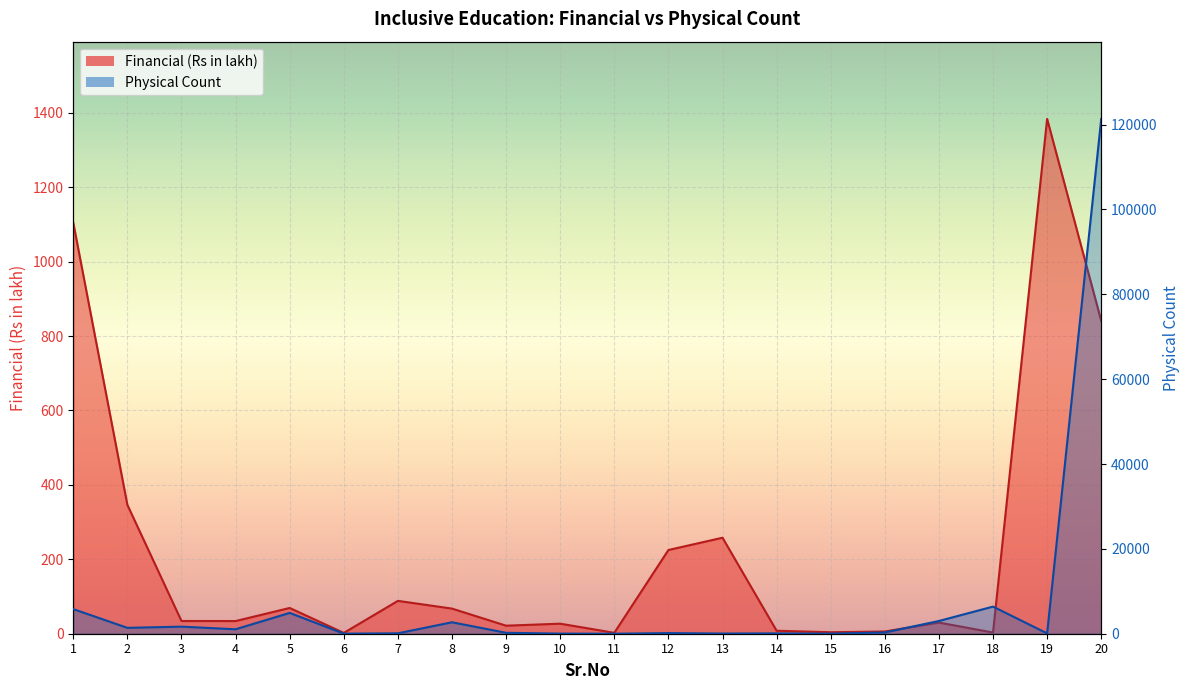

At which category is the sum across all series the highest?

20